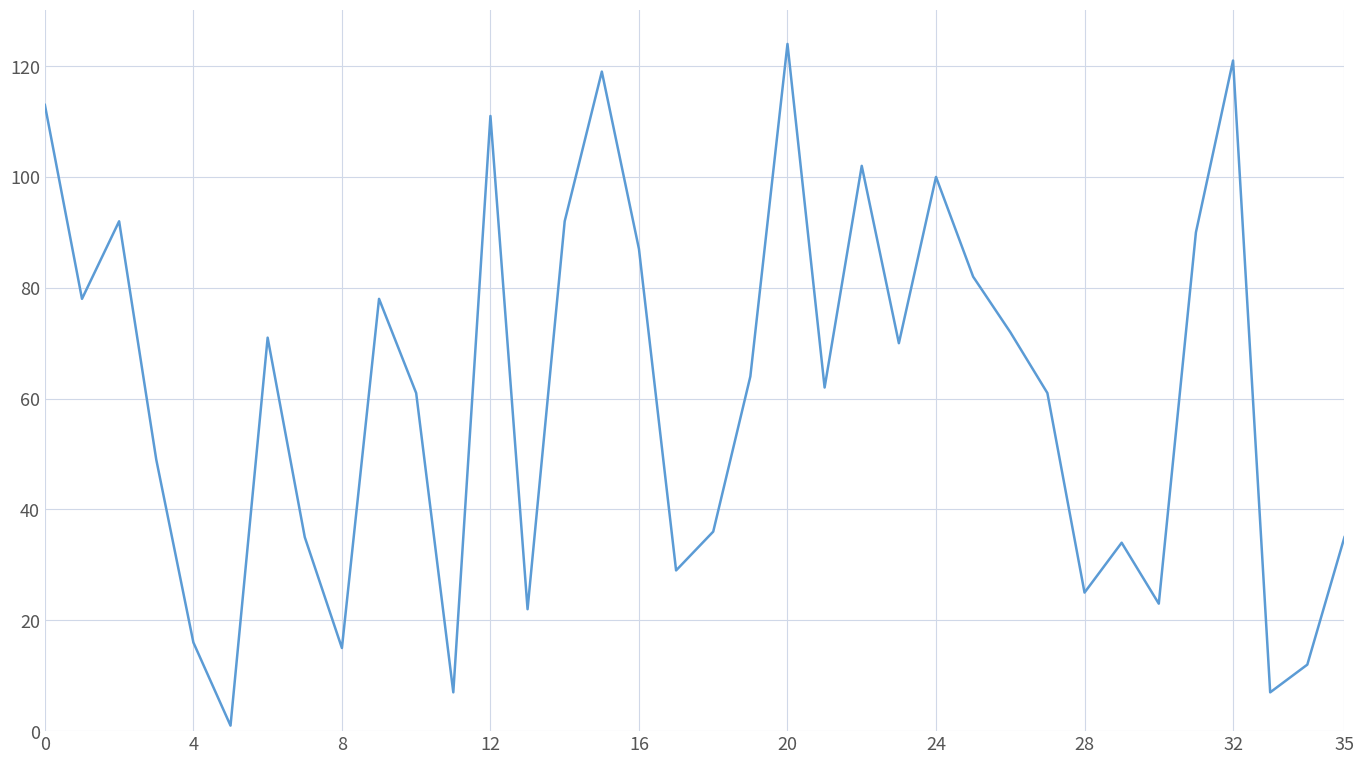

What is the maximum value shown in the chart?

124